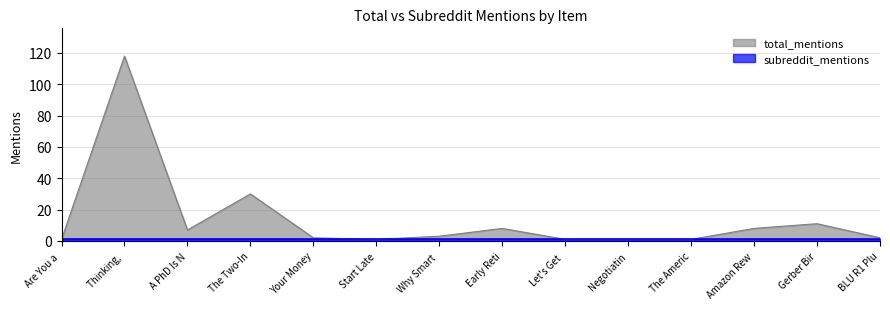

Which series has the widest spread of values?

total_mentions